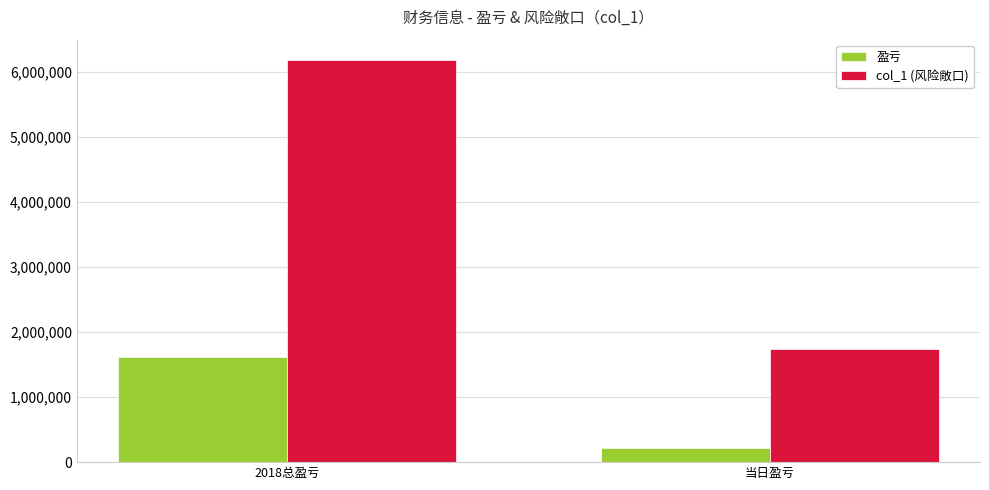

At how many categories does at least one series exceed 1942712?

1